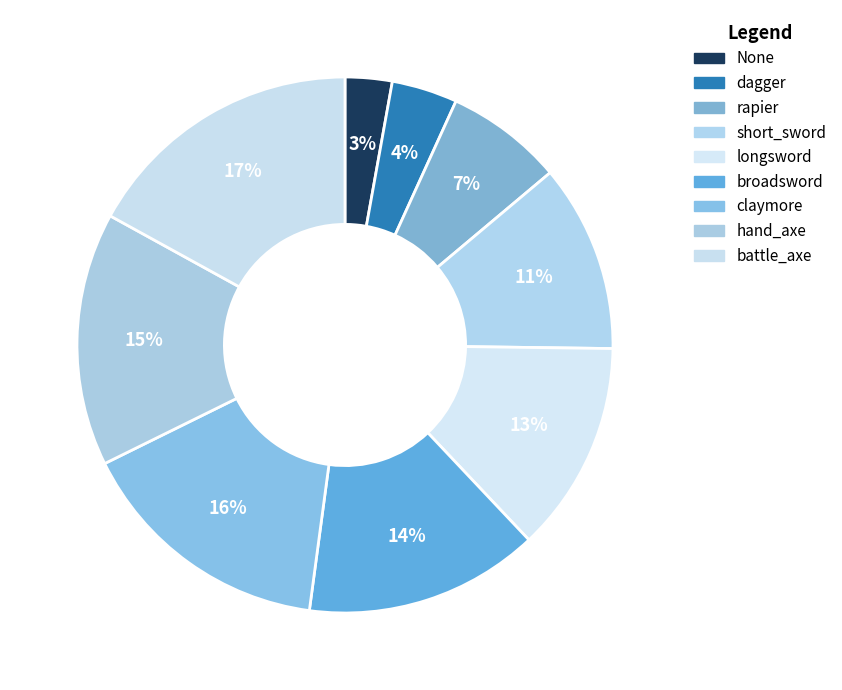

Which slice is the smallest?

None